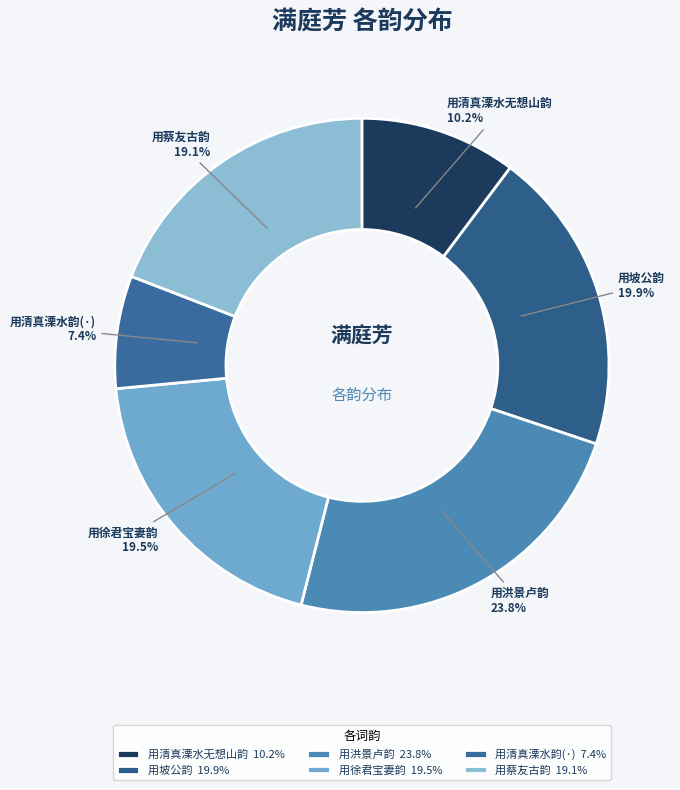

Does any single category account for the majority?

No